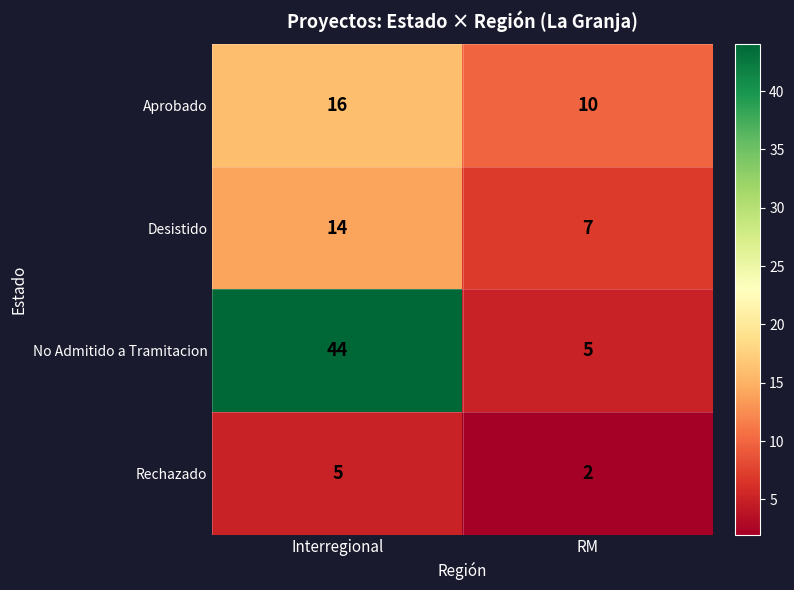

Rank the categories by No Admitido a Tramitacion value from lowest to highest.

RM, Interregional